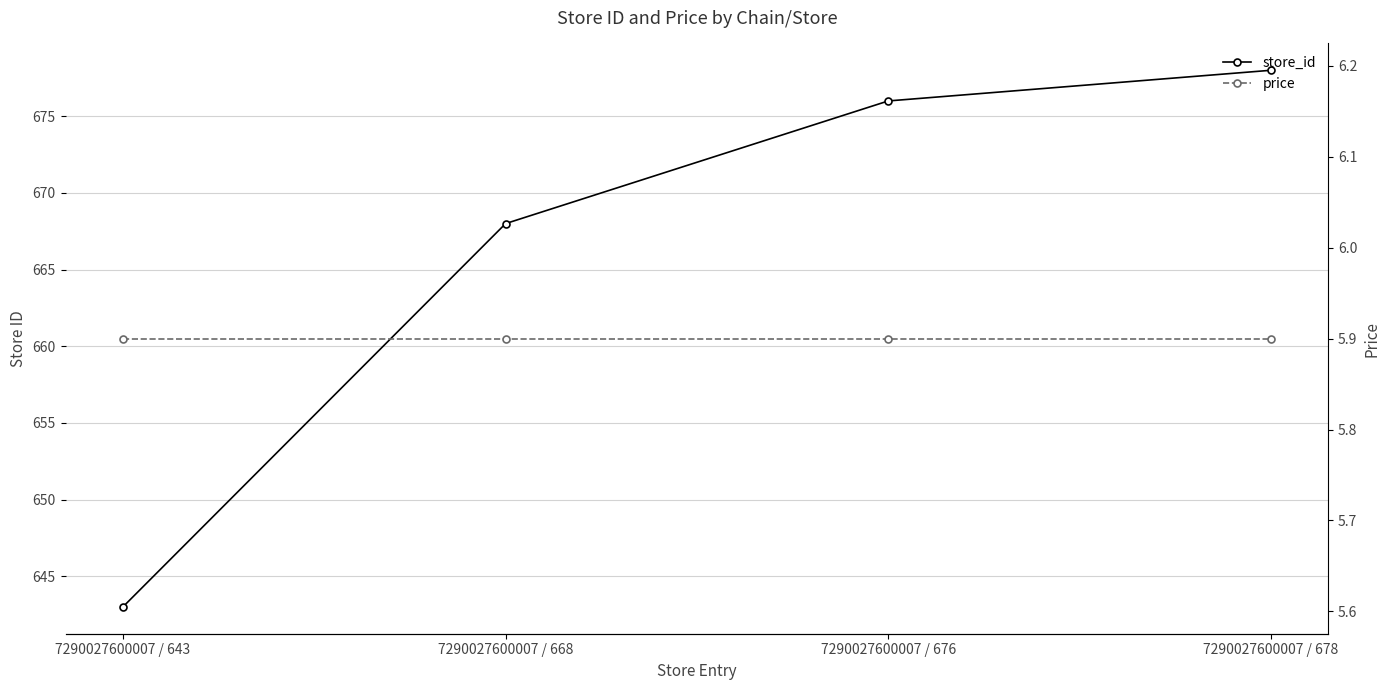

Which series has the largest range (max minus min)?

store_id